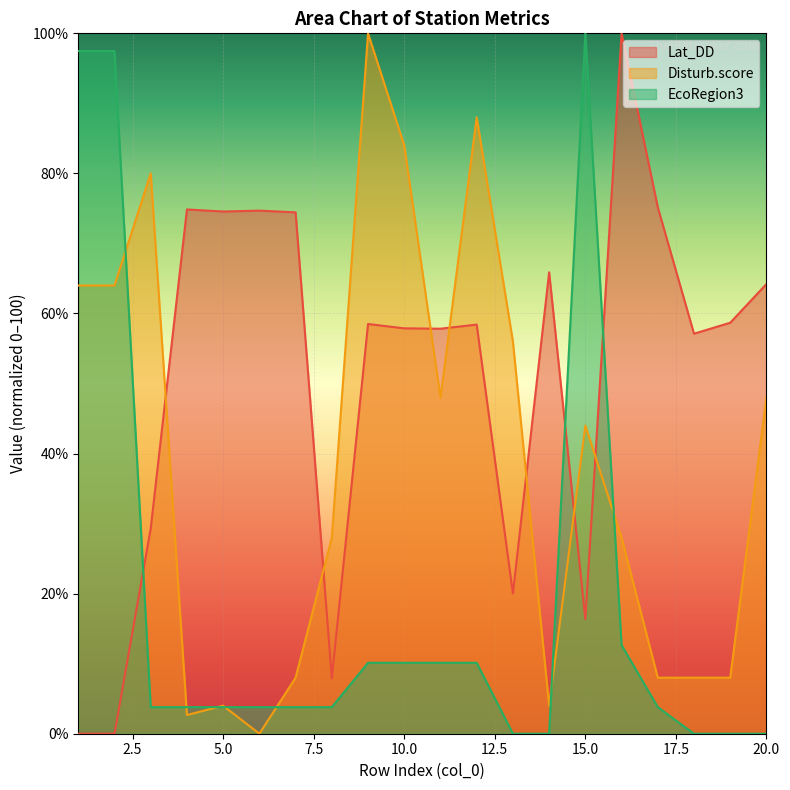

How many values in the Disturb.score series are below 44?

10